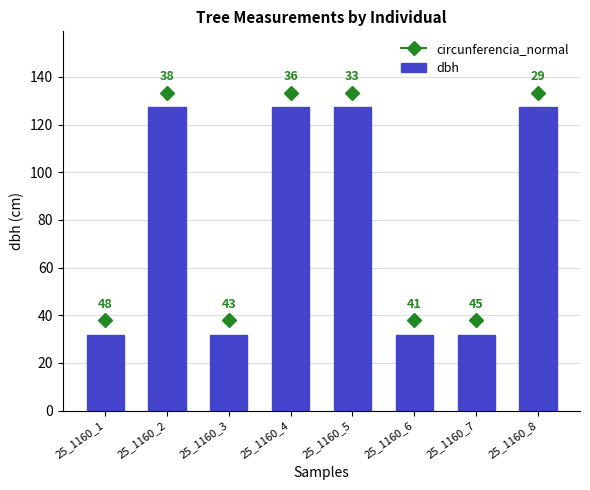

Reading left to right, list all the values displayed in this chart.

25_1160_1=31.8	25_1160_2=127.3	25_1160_3=31.8	25_1160_4=127.3	25_1160_5=127.3	25_1160_6=31.8	25_1160_7=31.8	25_1160_8=127.3